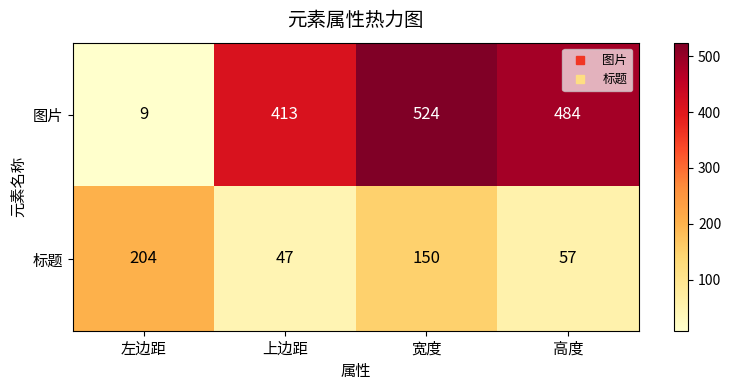

What is the total value across all series at 左边距?

213